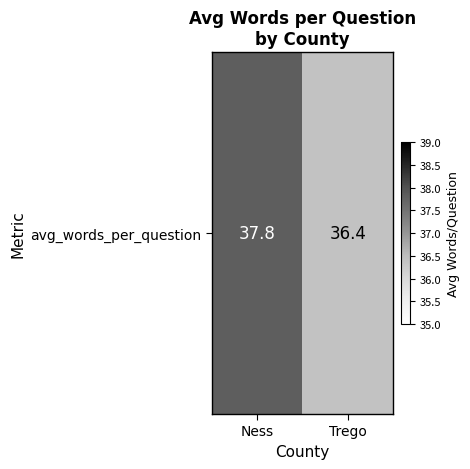

What is the sum of all values?

74.2